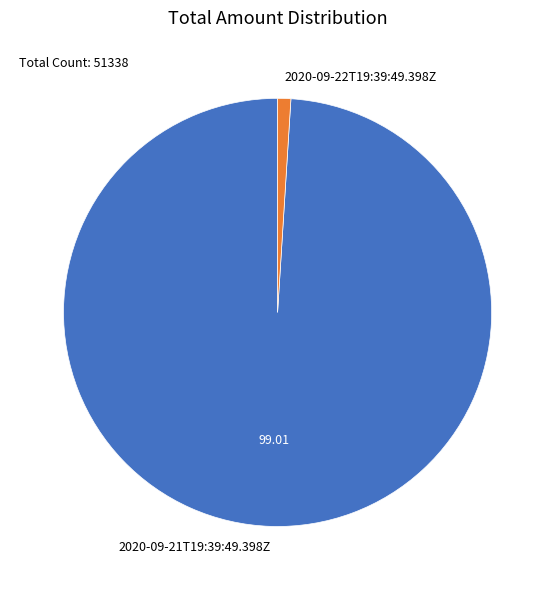

Count the number of slices in the pie.

2